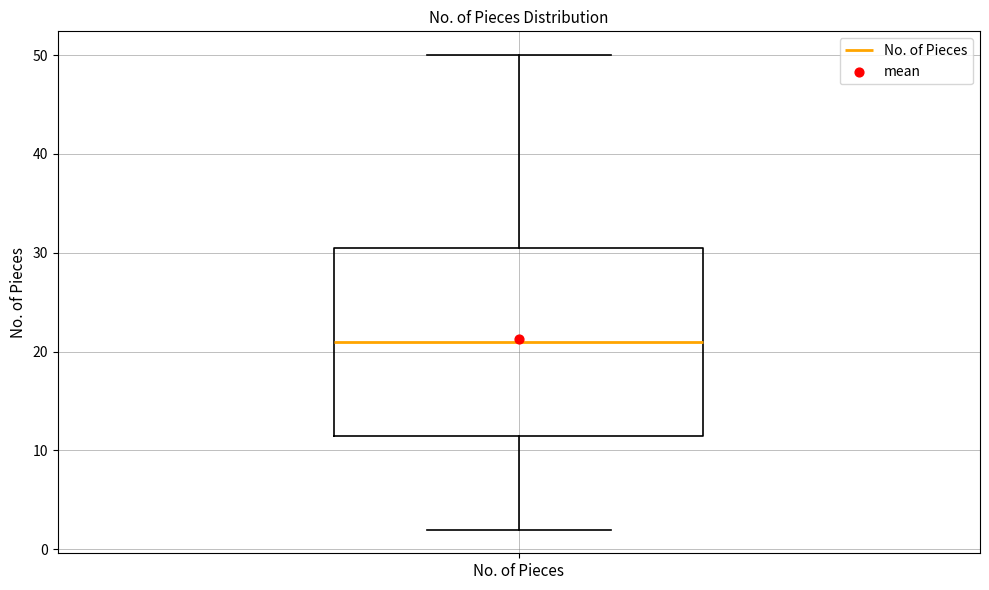

Transcribe this box plot: give where the median line is, the range the box spans, and where the two whiskers end, as read against the y-axis. The values are not printed on the chart, so give them approximately, as read against the axis.

median 21, box 12 to 31, whiskers 2 to 50